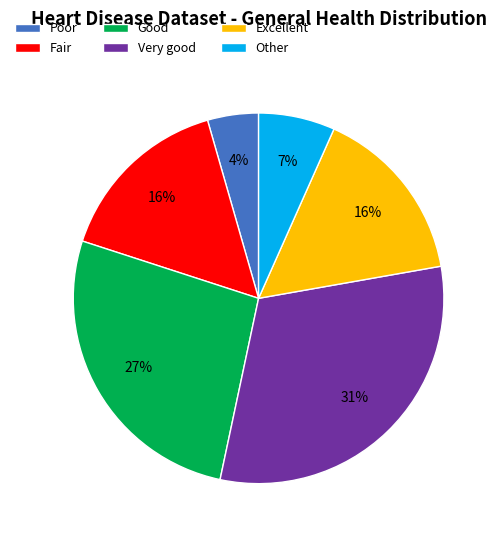

To the nearest percent, what is the difference between the largest and smallest slice percentages?

27%